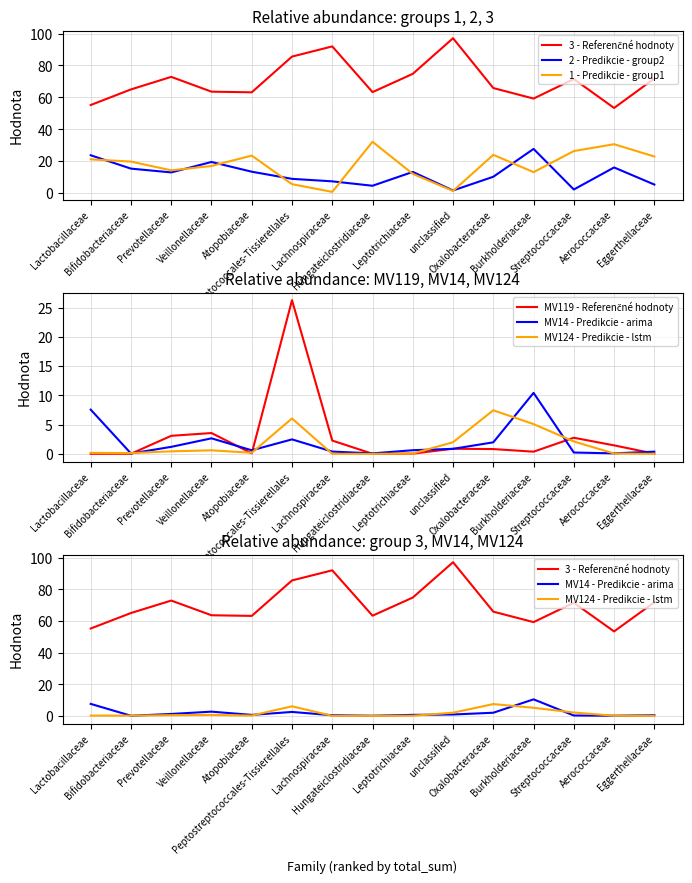

The MV124 - Predikcie - lstm series shows 1.6 at Peptostreptococcales-Tissierellales. True or false?

False